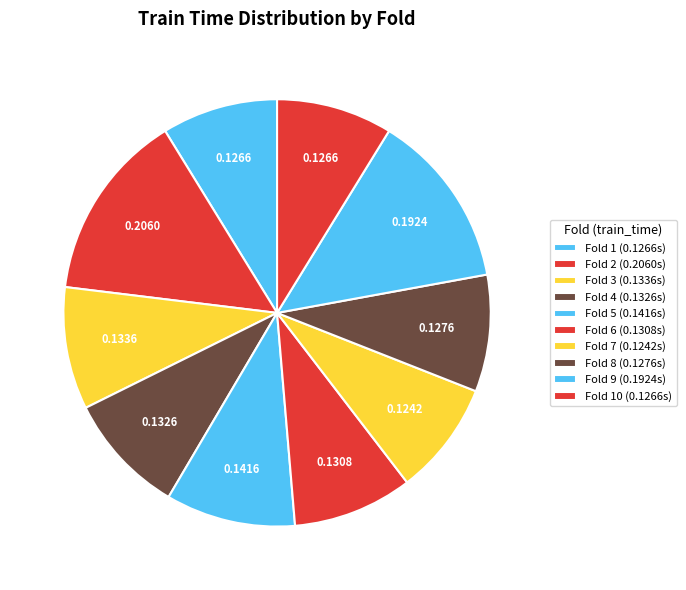

What is the largest slice in the pie chart?

Fold 2